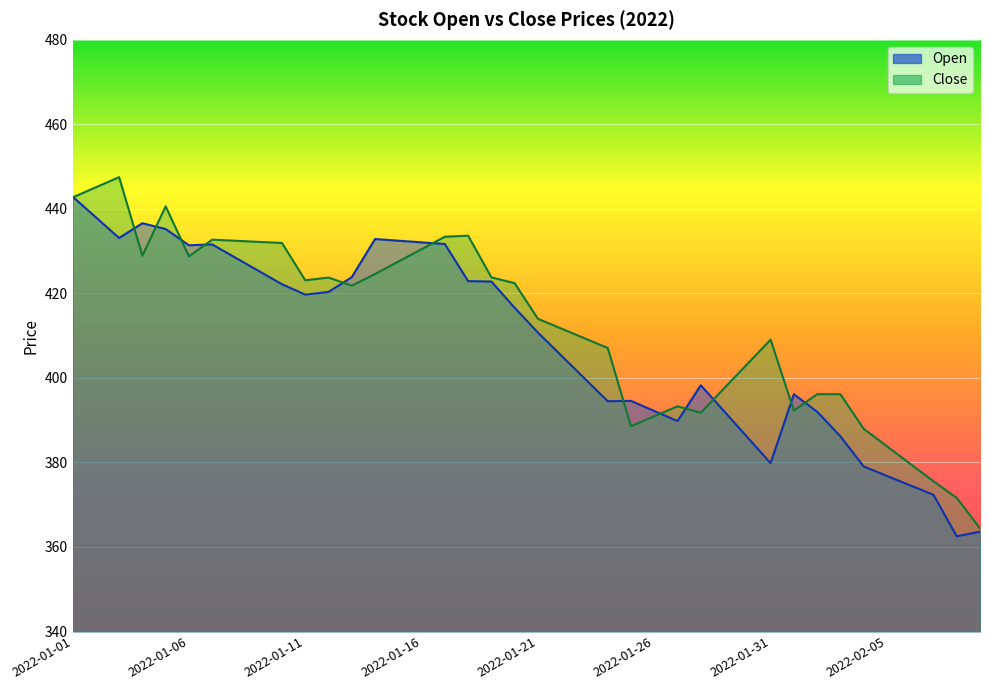

Reading left to right, extract all data points from this chart.

Open: 2022-01-01=442.9	2022-01-02=438.0	2022-01-03=433.1	2022-01-04=436.6	2022-01-05=435.2	2022-01-06=431.4	2022-01-07=431.6	2022-01-08=428.4	2022-01-09=425.3	2022-01-10=422.2	2022-01-11=419.7	2022-01-12=420.4	2022-01-13=423.9	2022-01-14=432.9	2022-01-15=432.5	2022-01-16=432.1	2022-01-17=431.7	2022-01-18=422.9	2022-01-19=422.8	2022-01-20=416.6	2022-01-21=410.7	2022-01-22=405.3	2022-01-23=399.9	2022-01-24=394.5	2022-01-25=394.6	2022-01-26=392.2	2022-01-27=389.8	2022-01-28=398.3	2022-01-29=392.1	2022-01-30=386.0	2022-01-31=379.8	2022-02-01=396.1	2022-02-02=392.0	2022-02-03=386.2	2022-02-04=379.1	2022-02-05=376.8	2022-02-06=374.6	2022-02-07=372.4	2022-02-08=362.5	2022-02-09=363.6
Close: 2022-01-01=442.7	2022-01-02=445.1	2022-01-03=447.5	2022-01-04=428.9	2022-01-05=440.6	2022-01-06=428.8	2022-01-07=432.7	2022-01-08=432.5	2022-01-09=432.2	2022-01-10=431.9	2022-01-11=423.1	2022-01-12=423.8	2022-01-13=421.8	2022-01-14=424.6	2022-01-15=427.5	2022-01-16=430.5	2022-01-17=433.4	2022-01-18=433.7	2022-01-19=423.8	2022-01-20=422.4	2022-01-21=414.0	2022-01-22=411.7	2022-01-23=409.4	2022-01-24=407.1	2022-01-25=388.6	2022-01-26=390.9	2022-01-27=393.3	2022-01-28=391.8	2022-01-29=397.5	2022-01-30=403.3	2022-01-31=409.1	2022-02-01=392.3	2022-02-02=396.1	2022-02-03=396.1	2022-02-04=388.0	2022-02-05=383.8	2022-02-06=379.7	2022-02-07=375.6	2022-02-08=371.6	2022-02-09=364.4